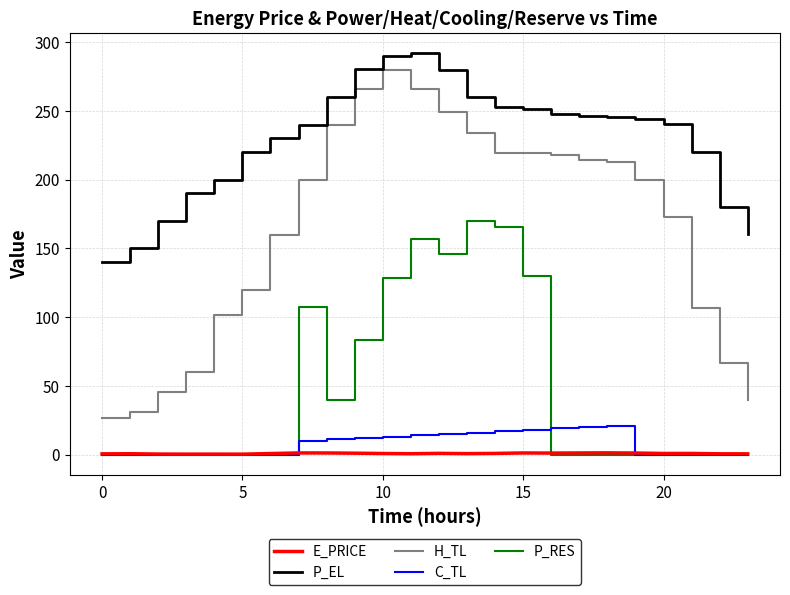

What is the greatest value displayed?

292.0